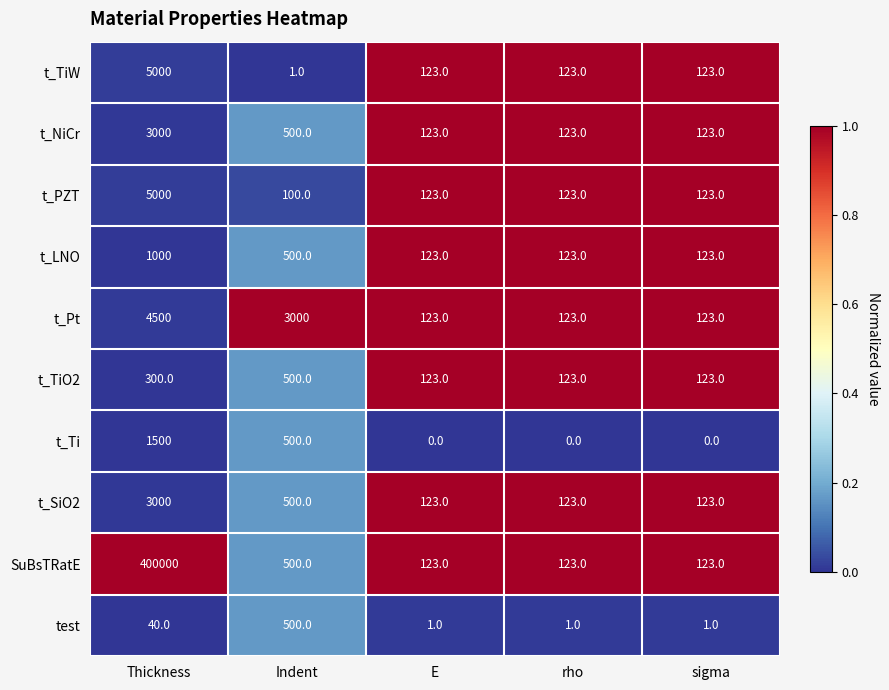

What is the total value across all series at Indent?

6601